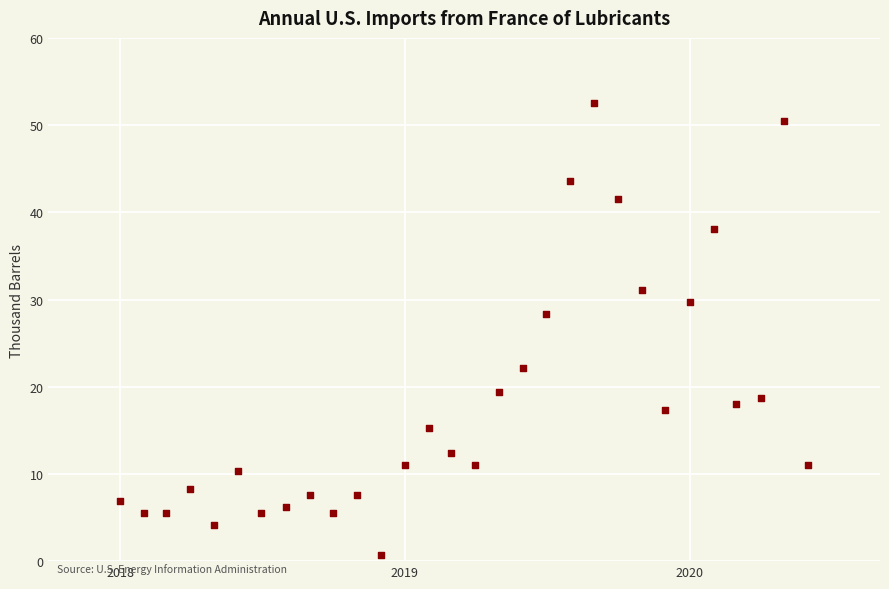

What Y value in the scatter plot is closest to 26?

28.4